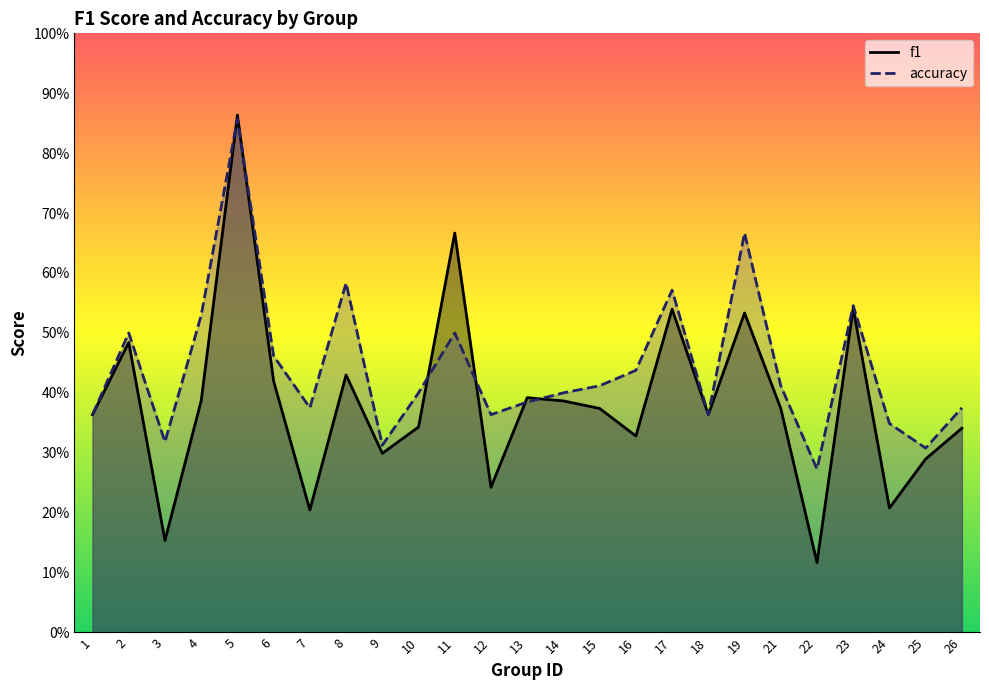

How many interior local peaks does the accuracy series have?

7